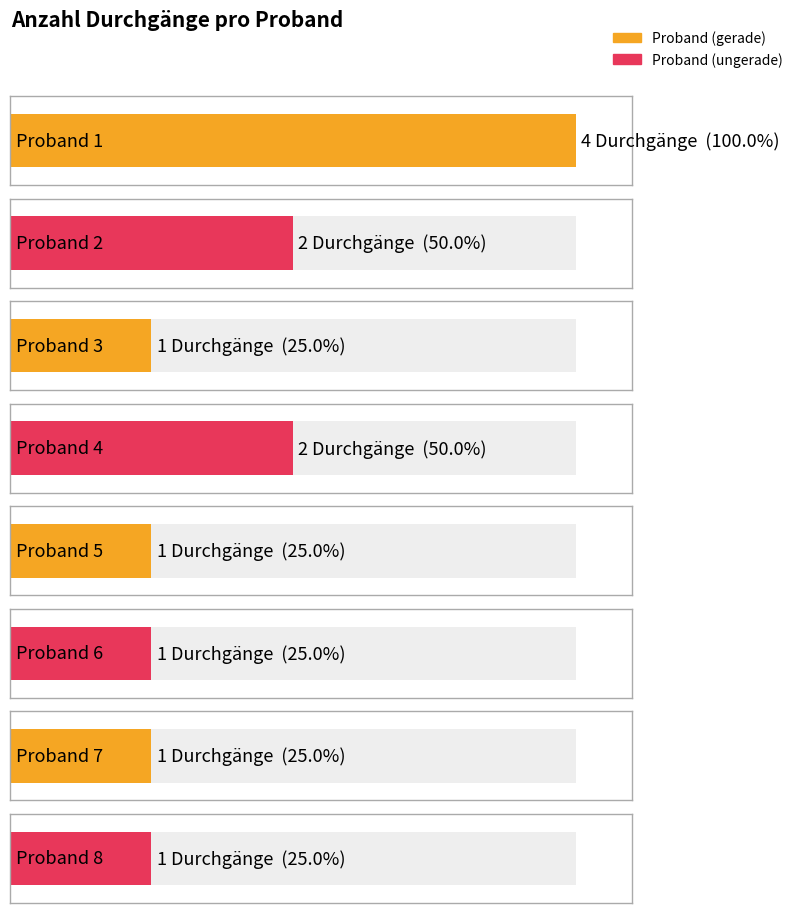

Between Proband 2 and Proband 7, which is larger?

Proband 2